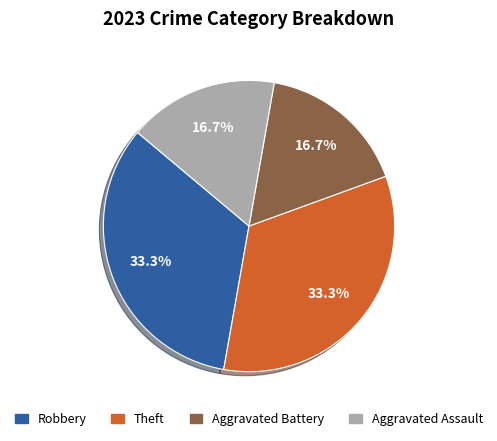

What percentage is NOT represented by Robbery?

66.7%